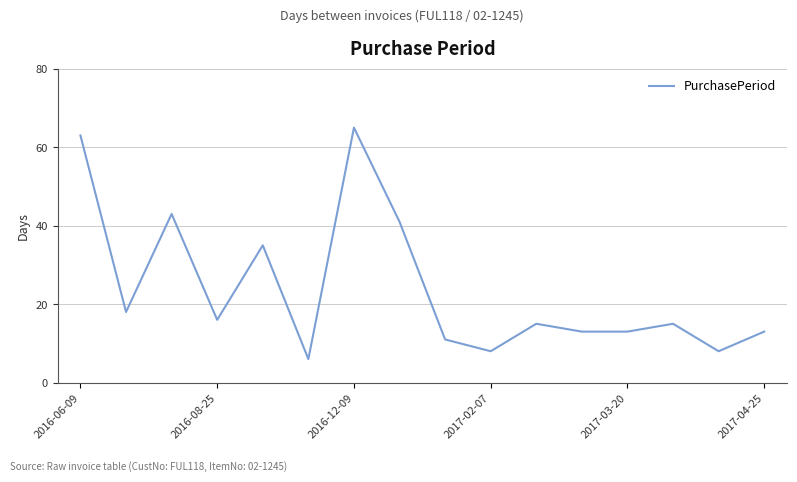

What is the difference between the maximum and minimum values?

59